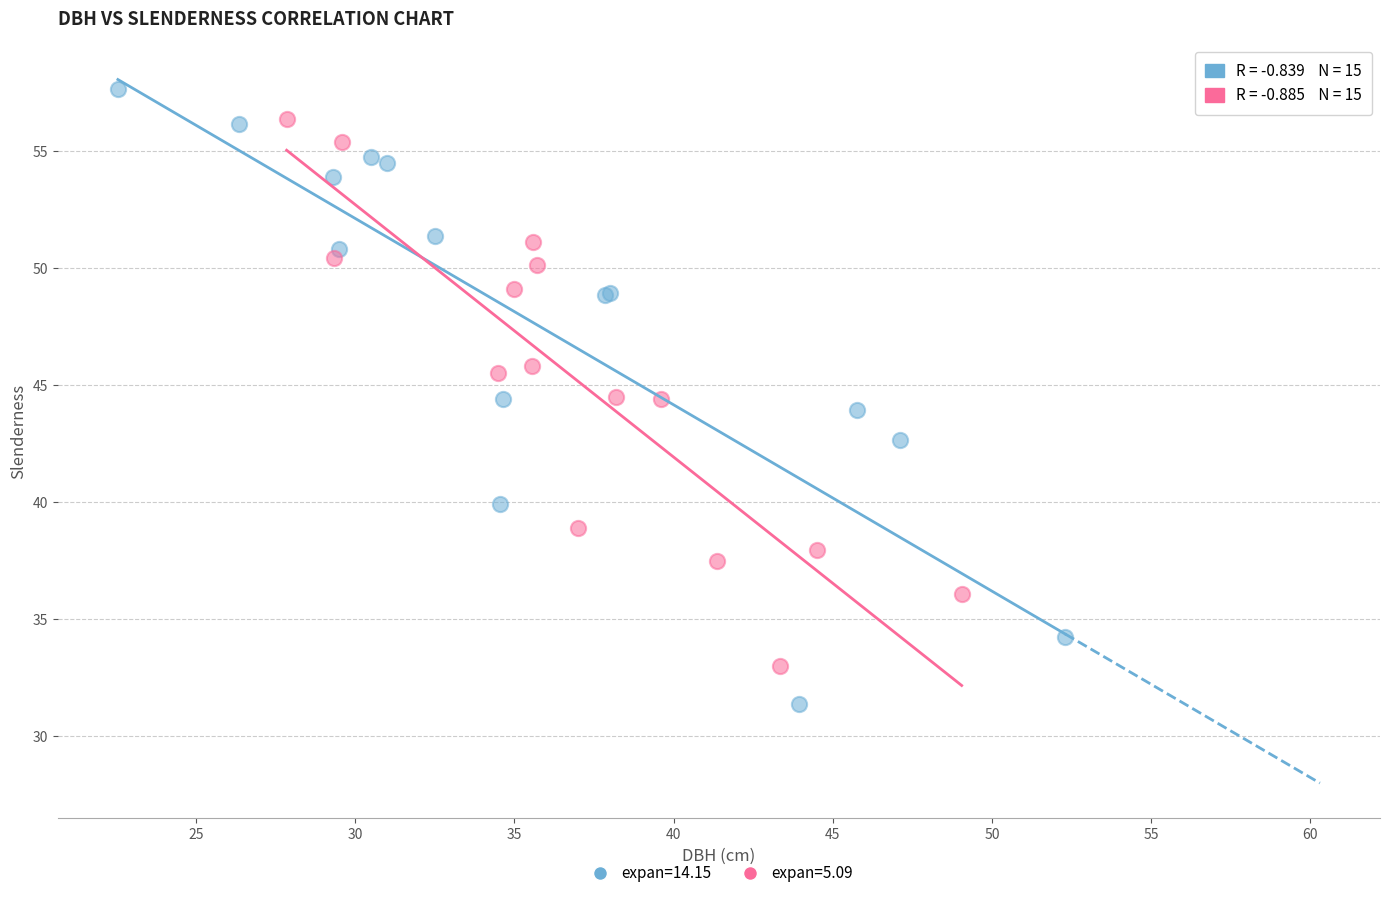

What are all the series names shown in the legend?

expan=14.15, expan=5.09